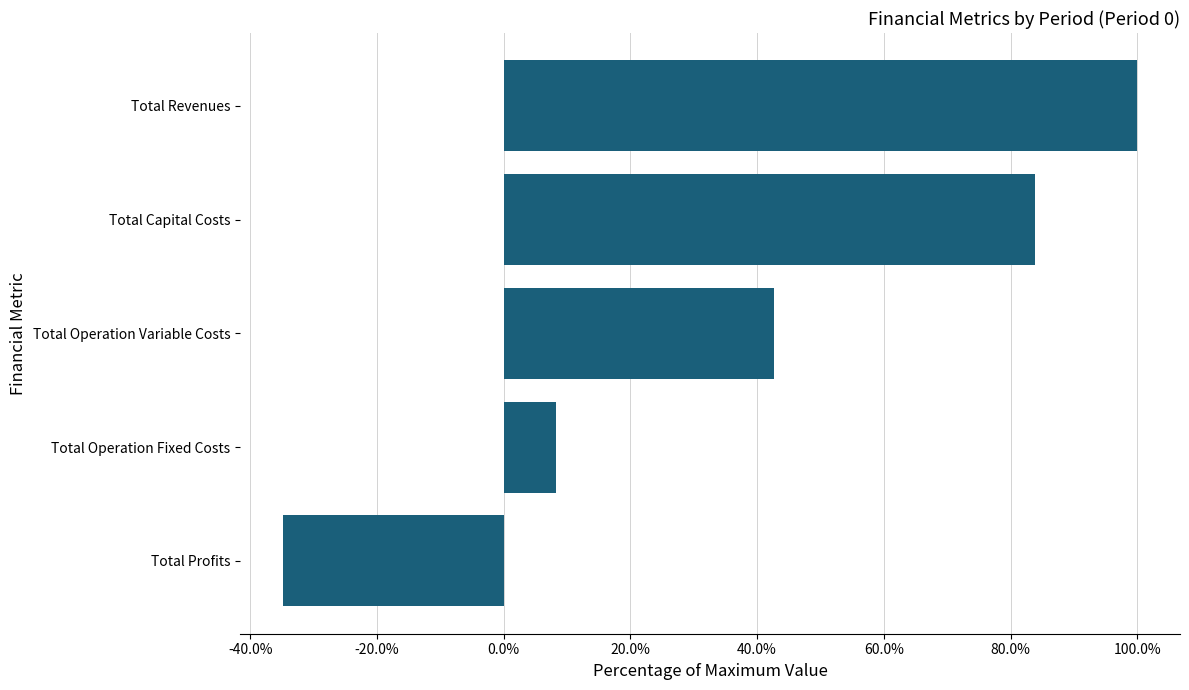

The value at Total Operation Fixed Costs is 12.9. True or false?

False